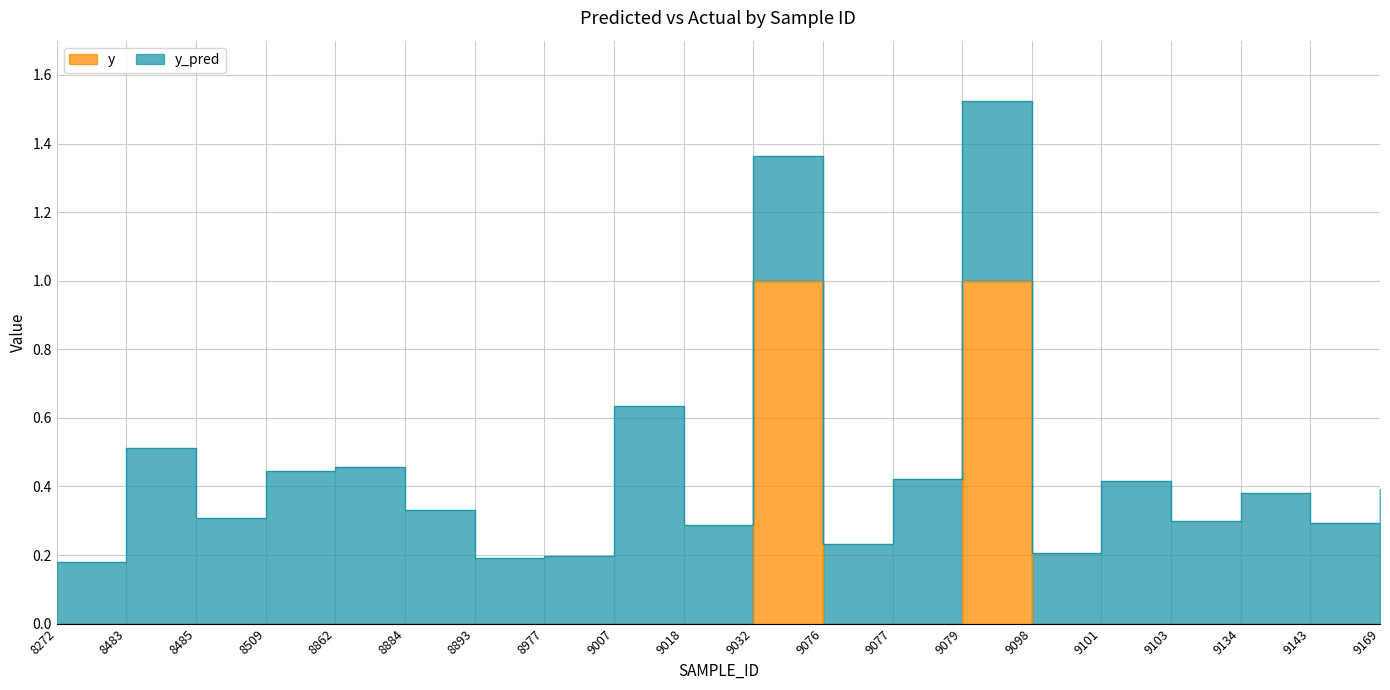

List the labels in order of value, smallest first.

8272, 8483, 8485, 8509, 8862, 8884, 8893, 8977, 9007, 9018, 9076, 9077, 9098, 9101, 9103, 9134, 9143, 9169, 9032, 9079